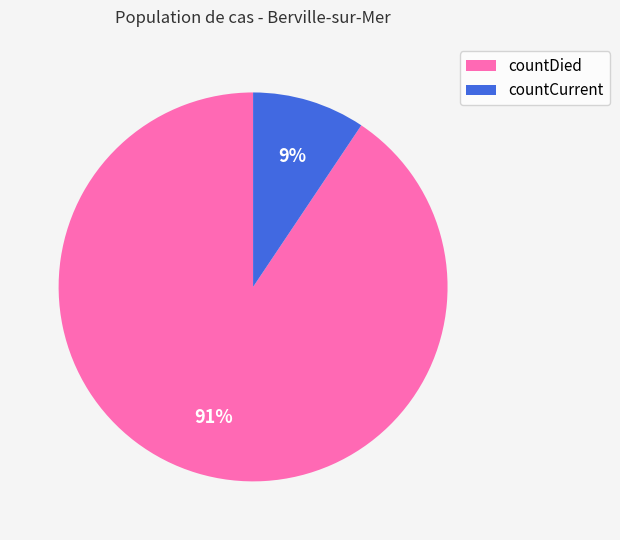

Is it true that countDied is 91% of the pie?

True